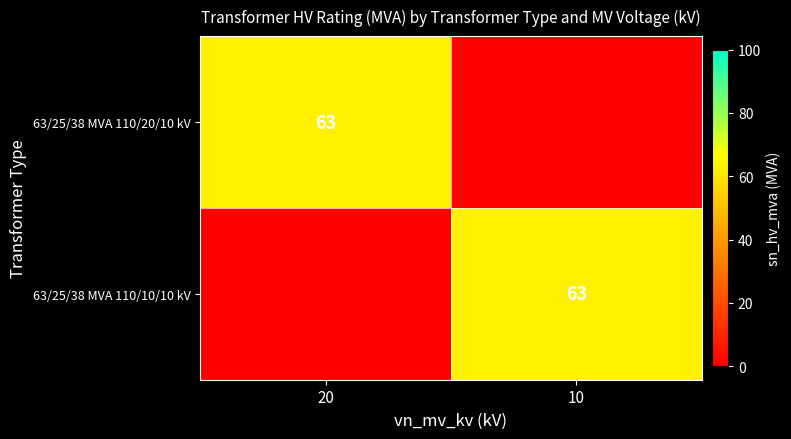

Which series has the largest range (max minus min)?

63/25/38 MVA 110/10/10 kV